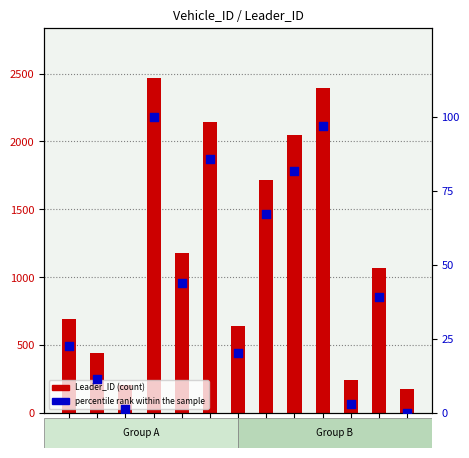

Which series has the largest total across all categories?

Leader_ID